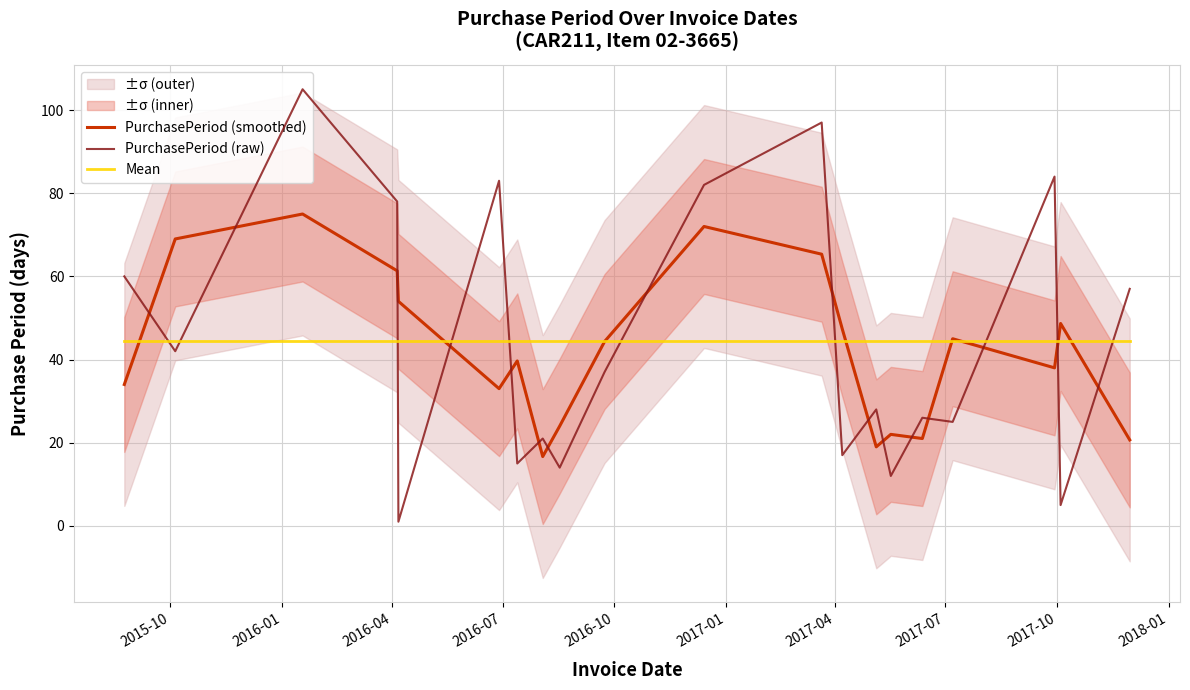

What is the minimum value shown in the chart?

1.0